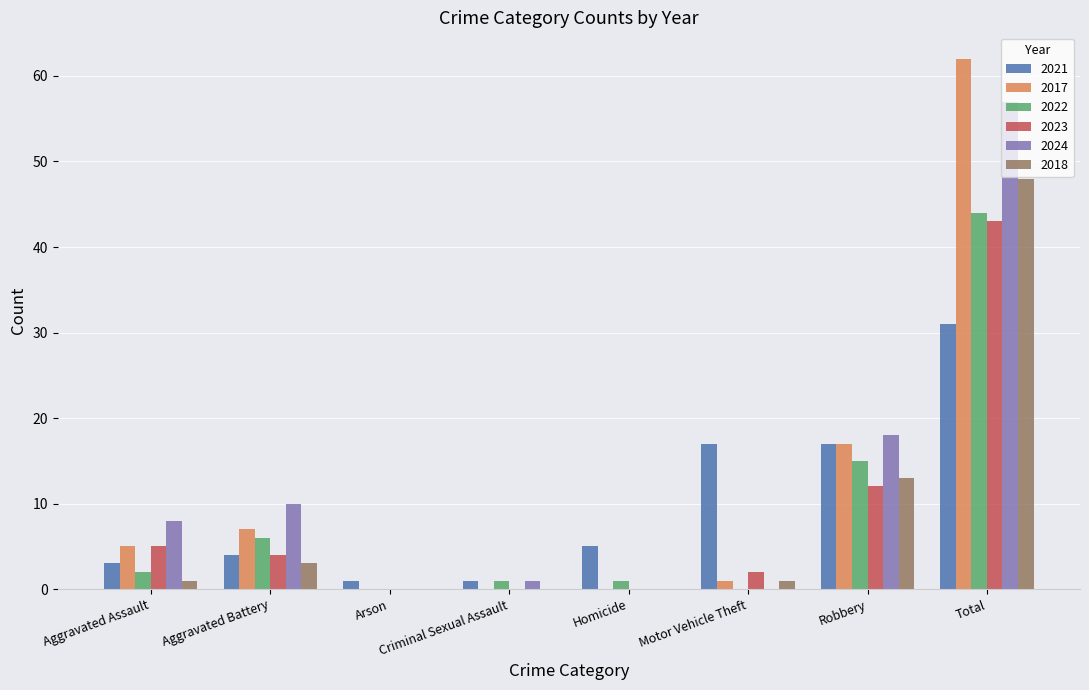

Count the number of categories in the chart.

8